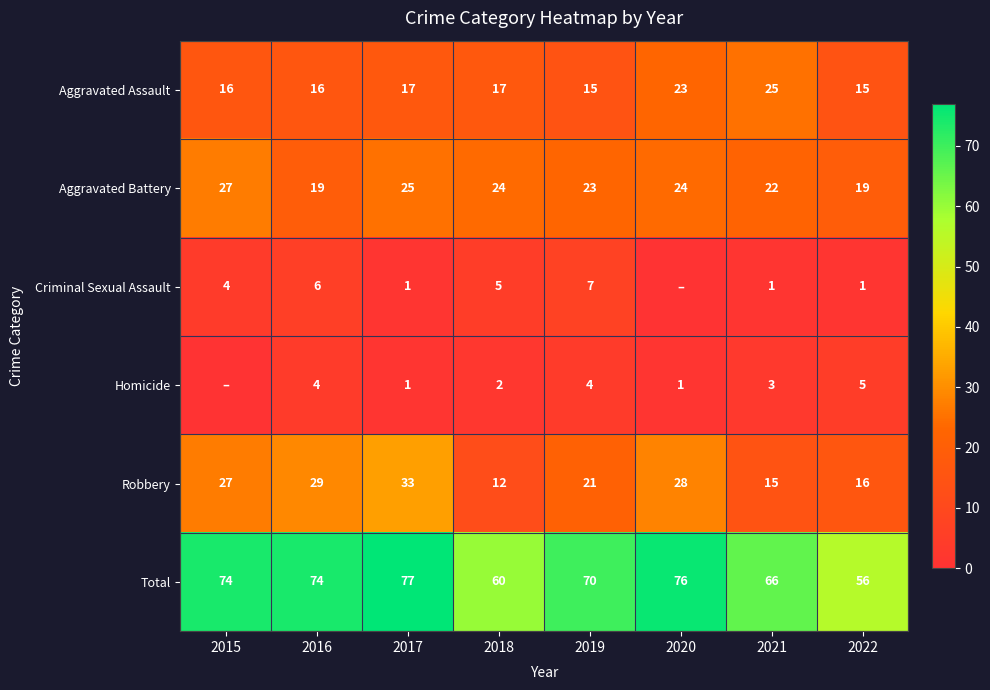

What is the approximate value of Aggravated Battery at 2016?

19